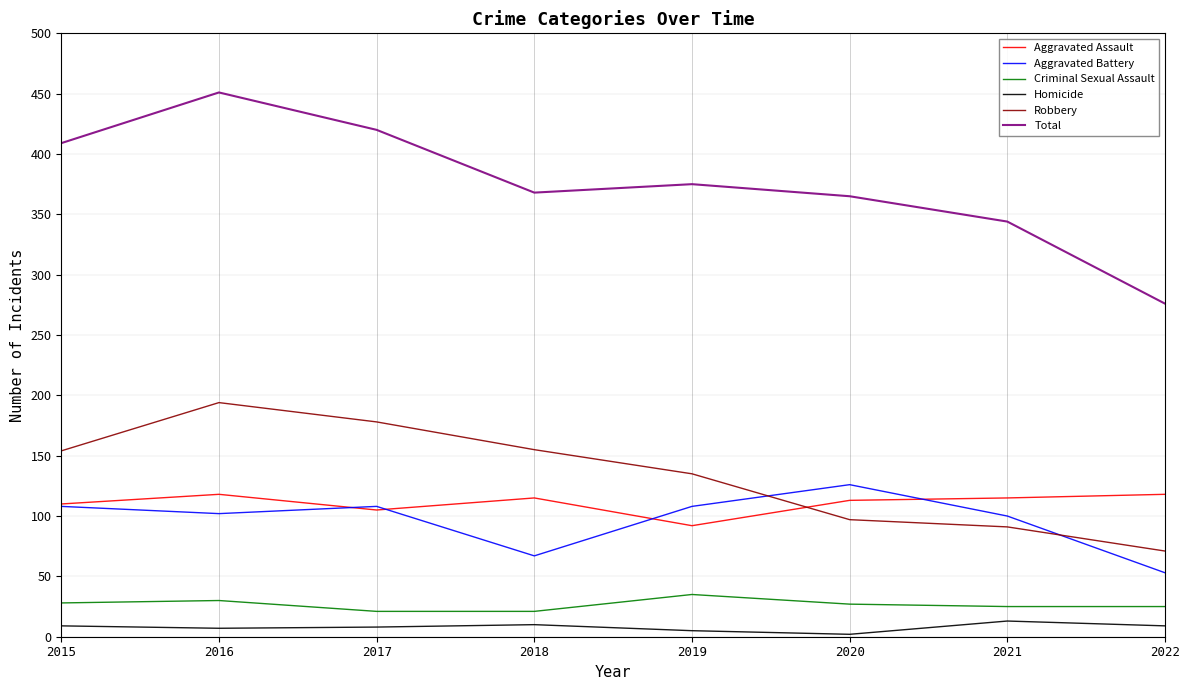

What is the maximum value for Aggravated Assault?

118